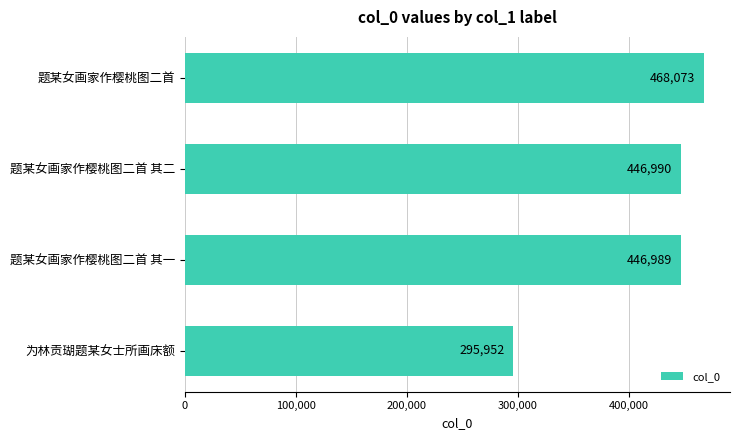

Is it true that the value at 题某女画家作樱桃图二首 is 468073?

True